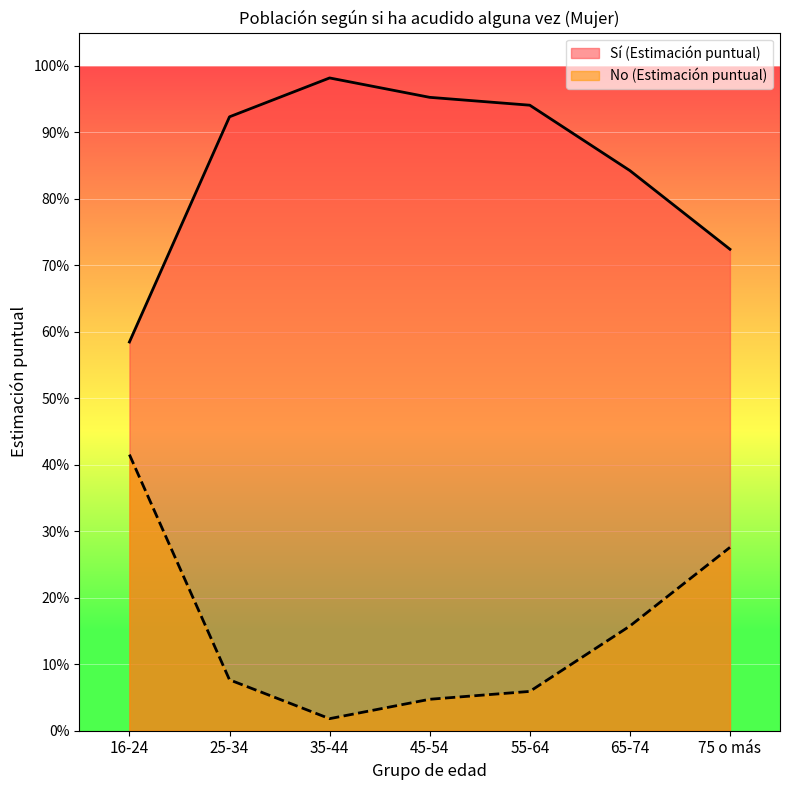

Which category has the highest value across all series?

35-44